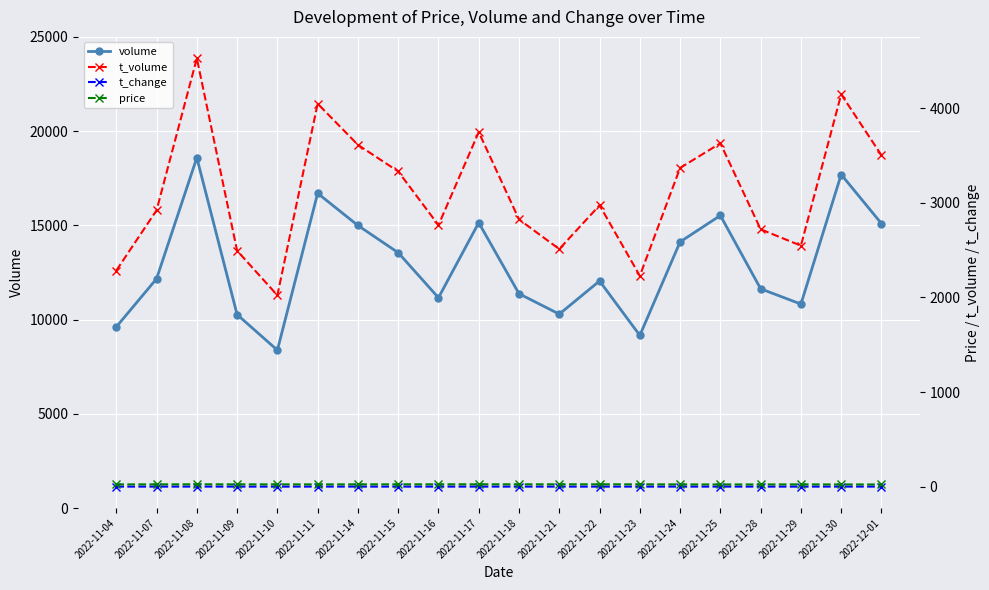

List the series in order of their peak value, highest first.

volume, t_volume, price, t_change